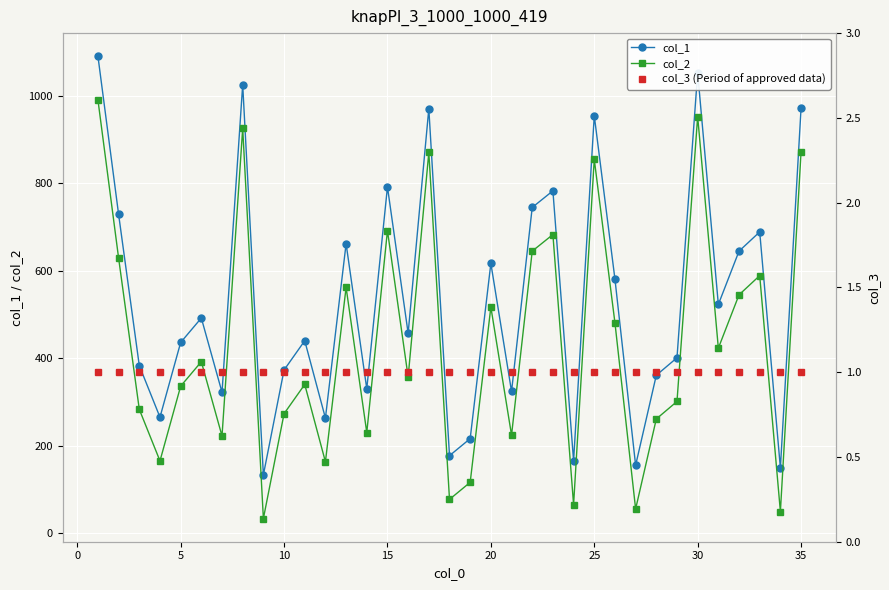

True or false: col_2 and col_3 (Period of approved data) cross at least once.

False